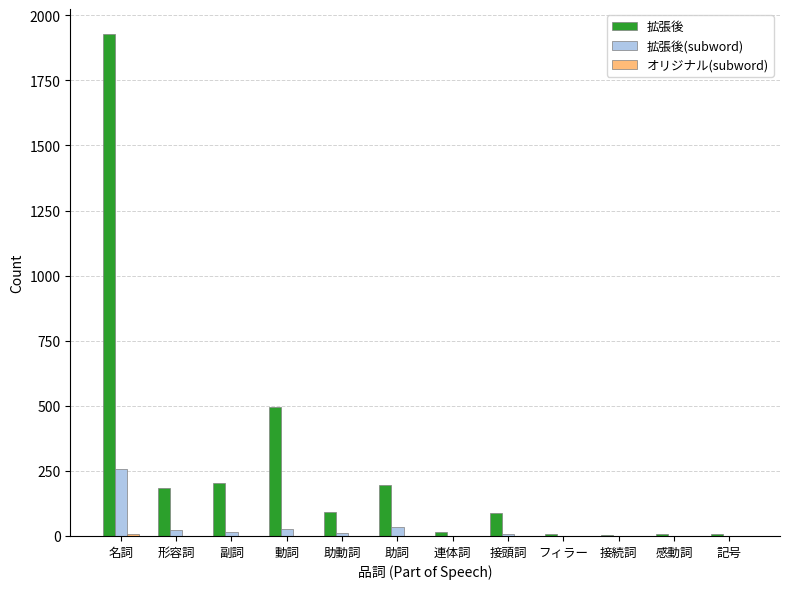

How many groups of bars are there?

12